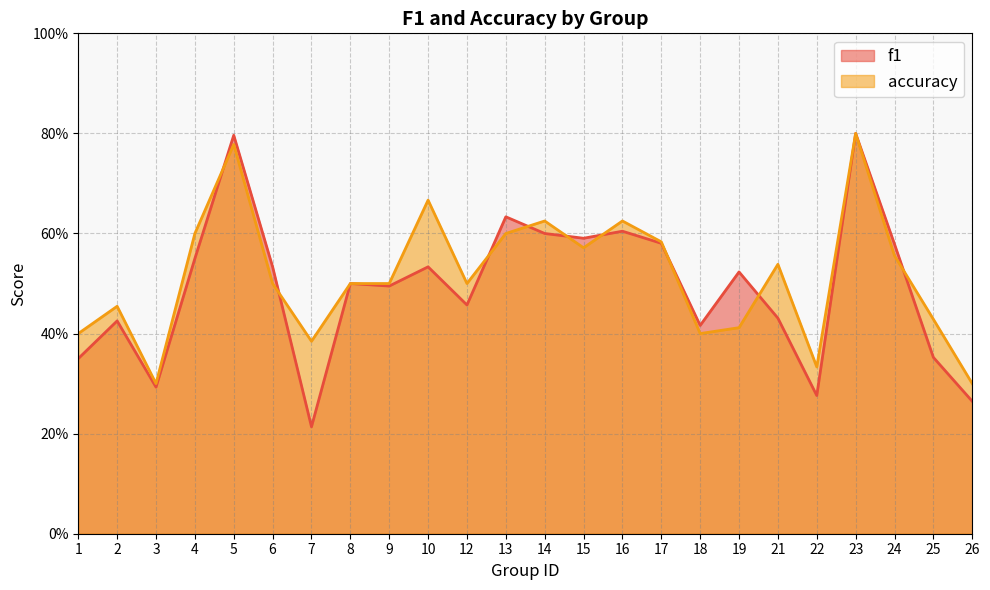

Does the chart display data point markers on the line(s)?

No